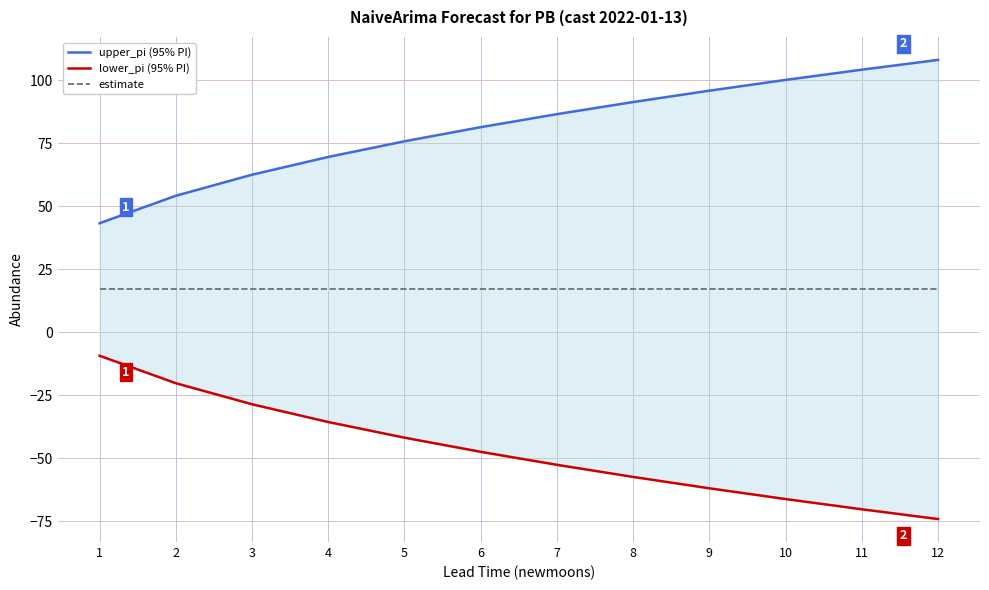

Reading left to right, list all the values displayed in this chart.

upper_pi (95% PI): 1=43.3	2=54.2	3=62.6	4=69.6	5=75.8	6=81.4	7=86.6	8=91.4	9=95.9	10=100.2	11=104.2	12=108.1
lower_pi (95% PI): 1=-9.3	2=-20.2	3=-28.6	4=-35.6	5=-41.8	6=-47.4	7=-52.6	8=-57.4	9=-61.9	10=-66.2	11=-70.2	12=-74.1
estimate: 1=17.0	2=17.0	3=17.0	4=17.0	5=17.0	6=17.0	7=17.0	8=17.0	9=17.0	10=17.0	11=17.0	12=17.0